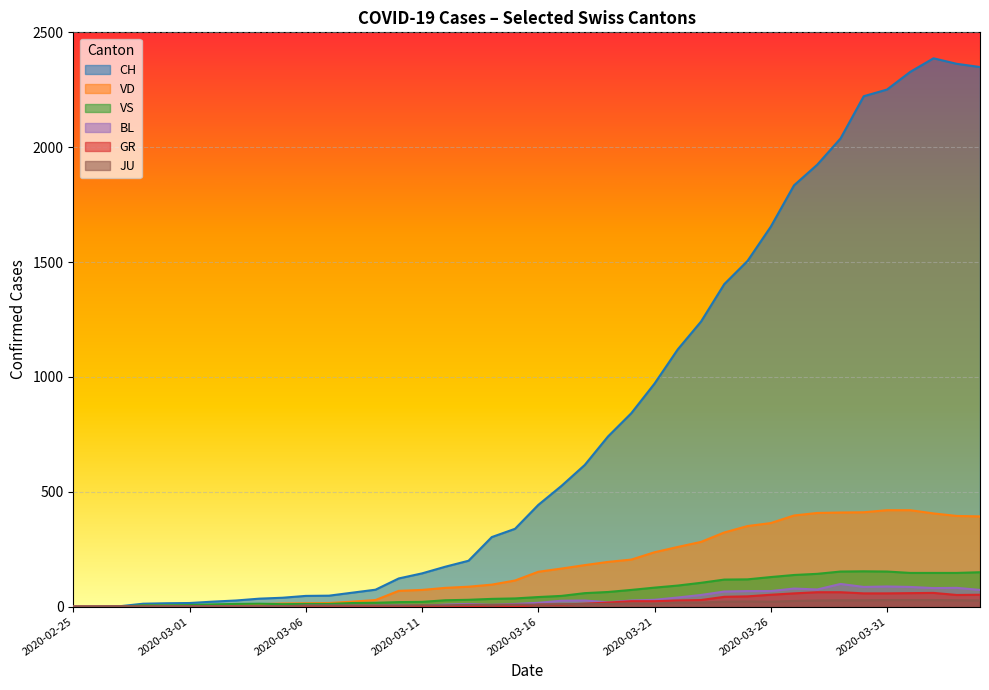

Count the number of categories in the chart.

40